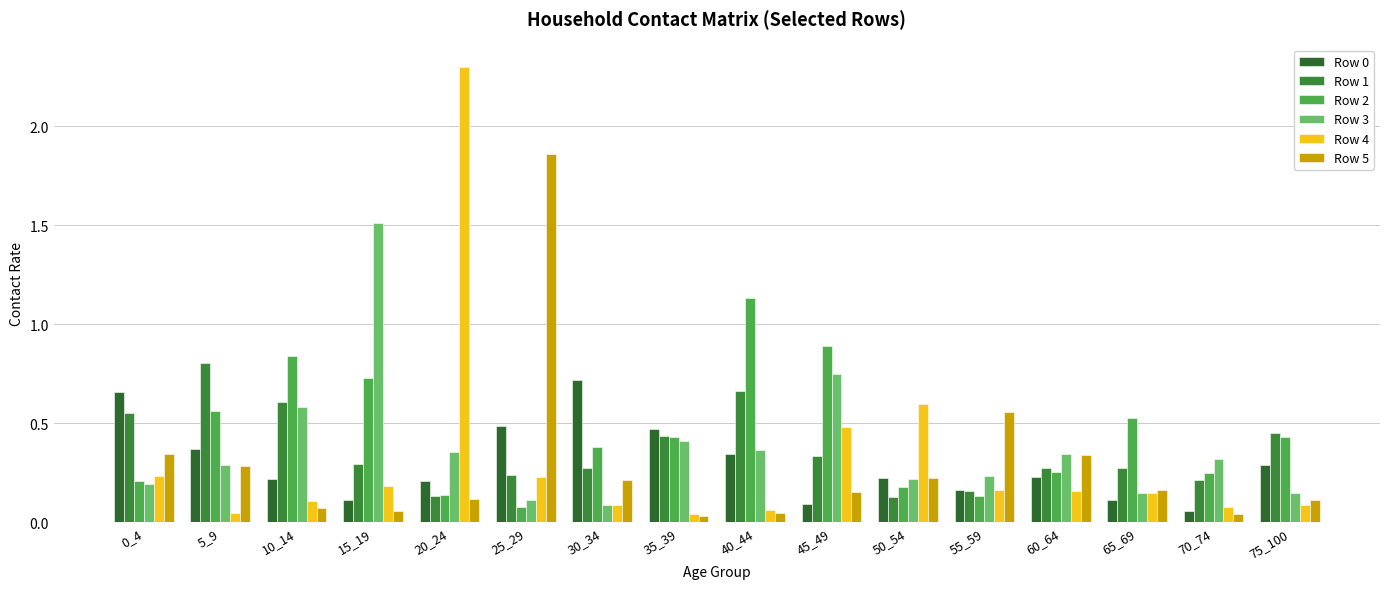

What is the value of the Row 0 bar at the 10th from the left?

0.1